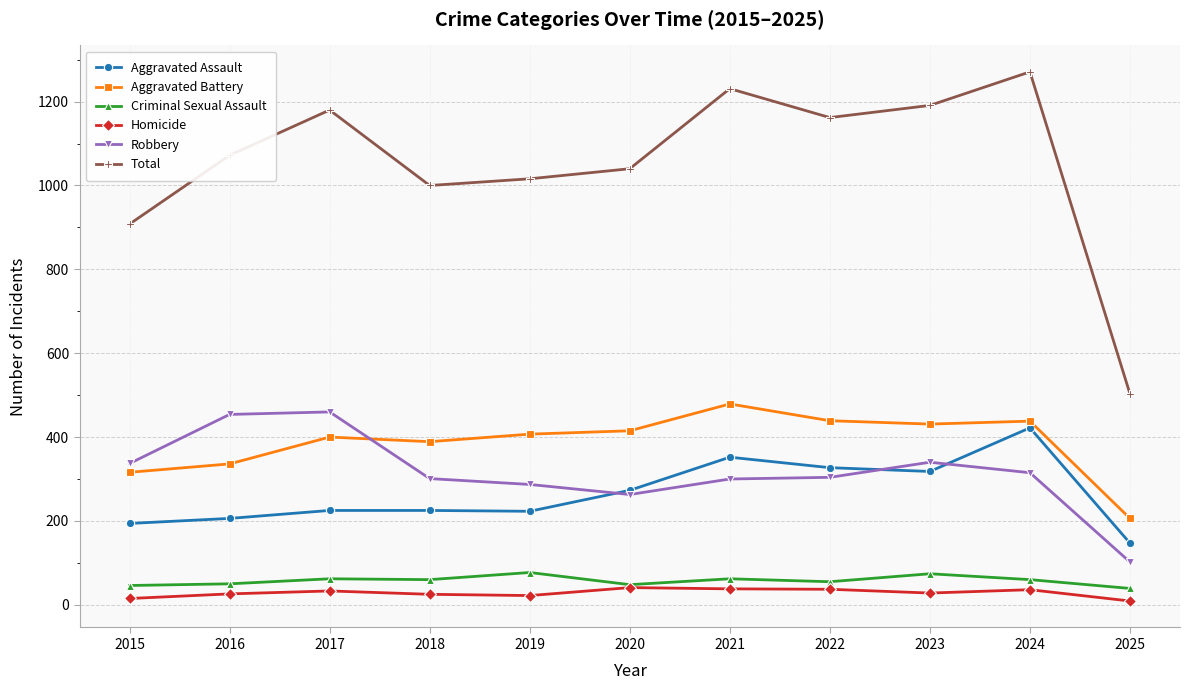

Which series changed the most between 2018 and 2022?

Total